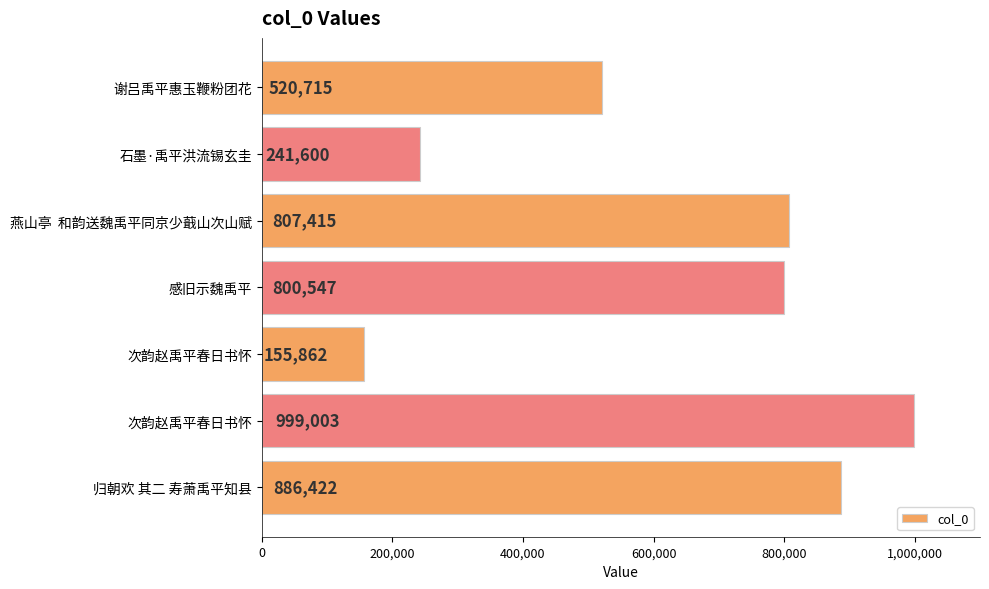

How many data points does each series have?

7